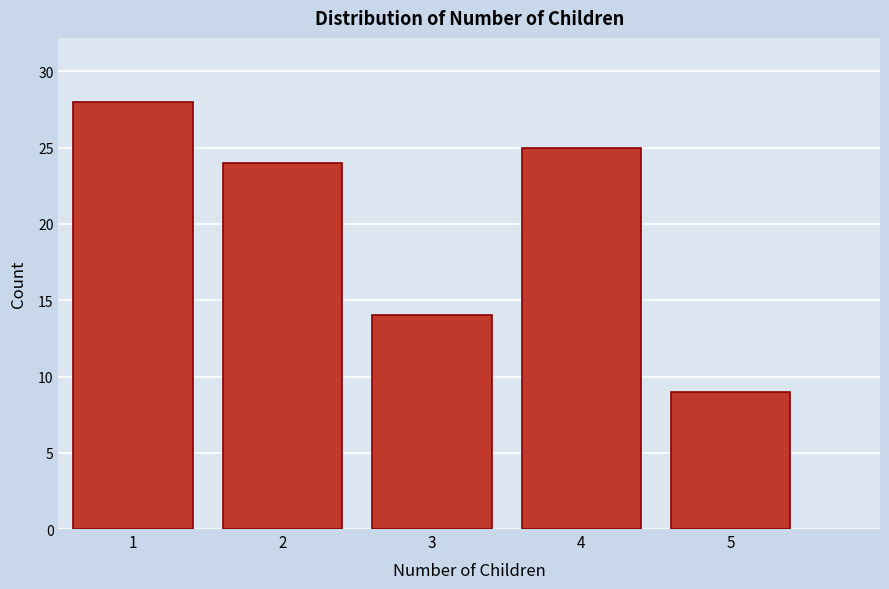

Reading left to right, list every bar in this chart as the range it spans on the x-axis followed by its height. The values are not printed on the chart, so give them approximately, as read against the axis.

0.5 to 1.5: 28
1.5 to 2.5: 24
2.5 to 3.5: 14
3.5 to 4.5: 25
4.5 to 5.5: 9